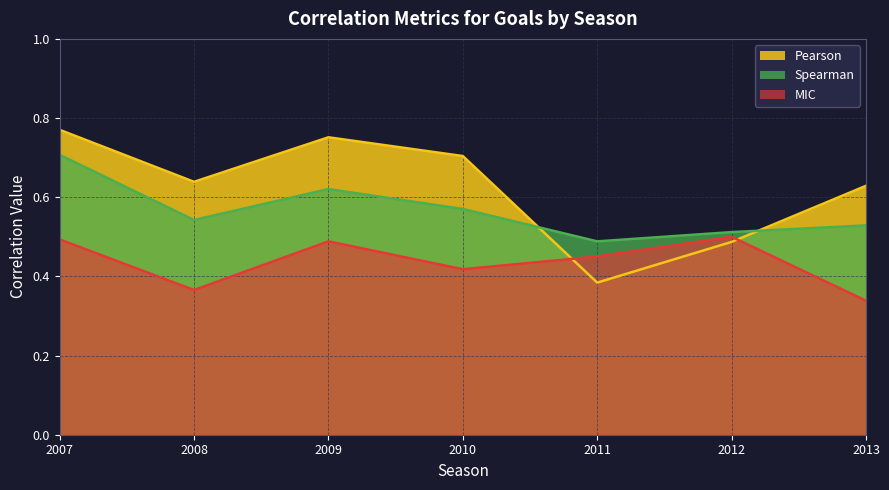

At how many categories does at least one series exceed 0?

7